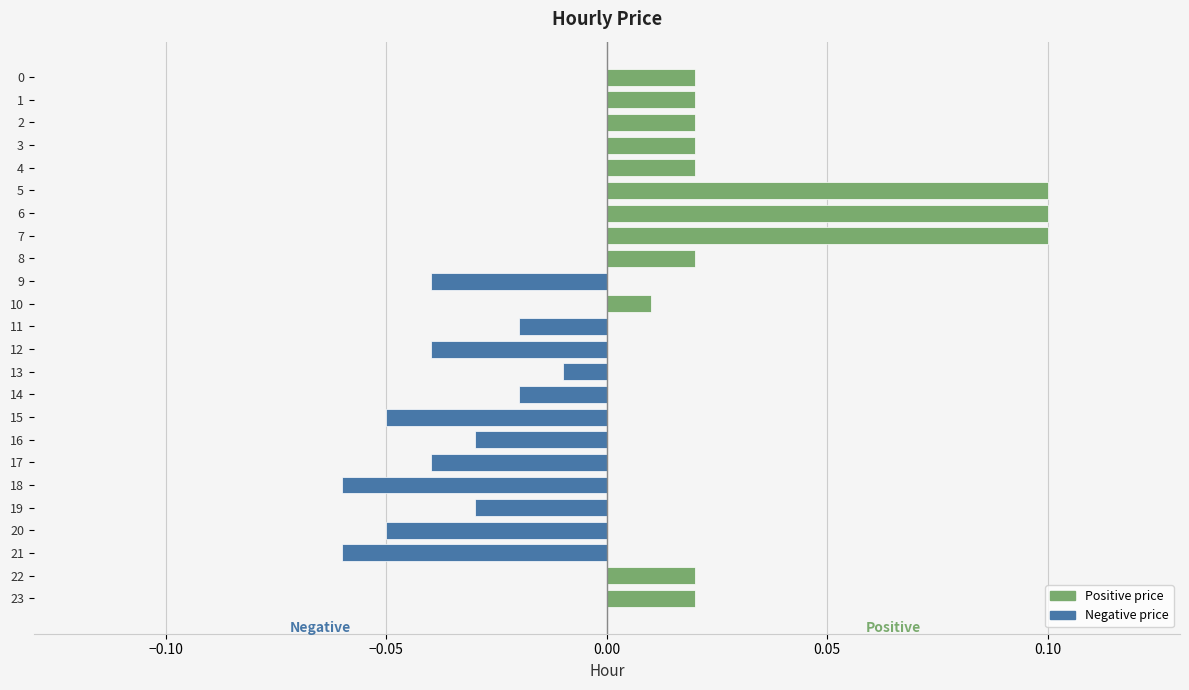

Between 17 and 10, which is larger?

10